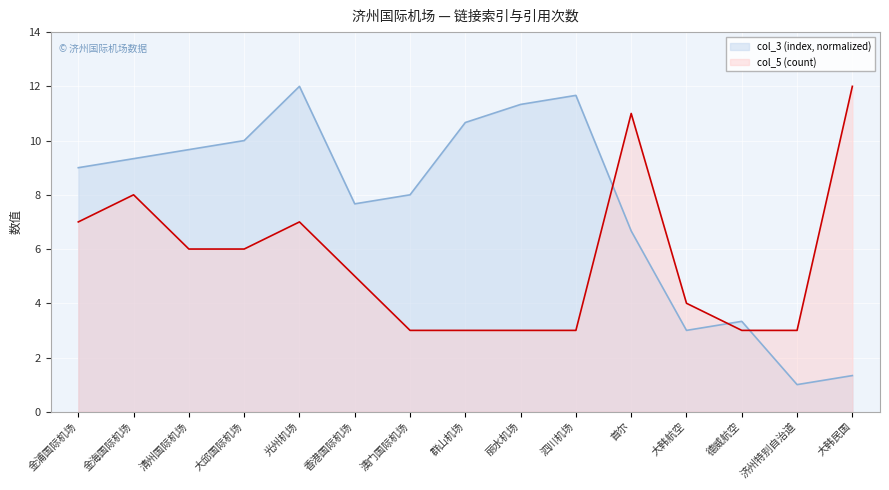

The value of col_3 (index) at 大韩航空 is 3.0. True or false?

True